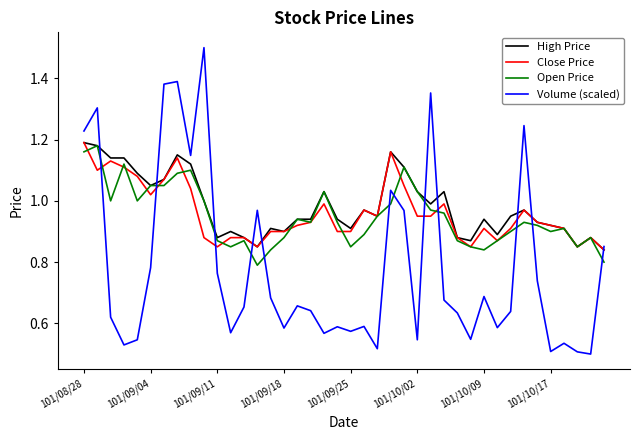

True or false: Open Price and Volume (scaled) intersect in this chart.

True